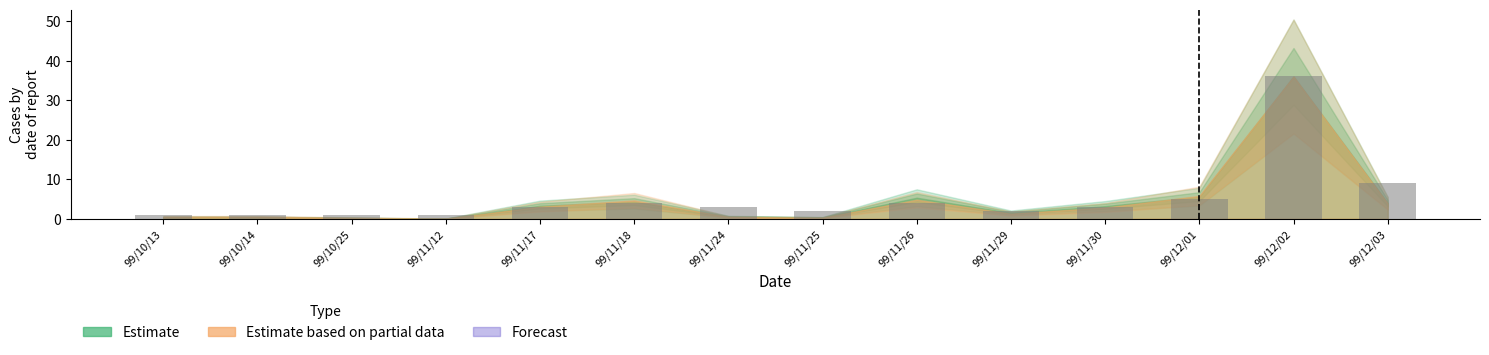

The value at 99/11/30 is 3. True or false?

True